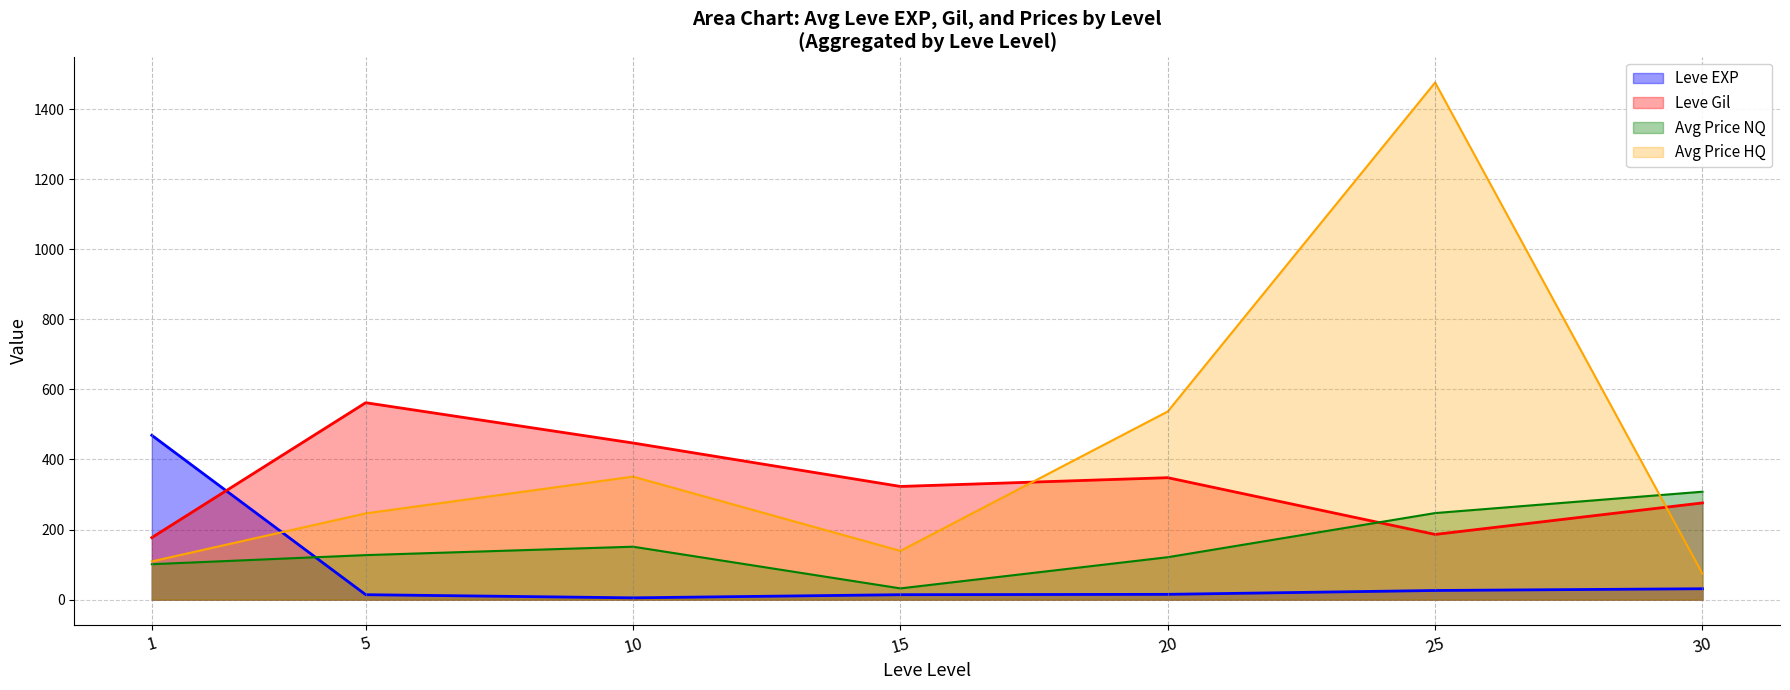

What is the maximum value for Avg Price HQ?

1476